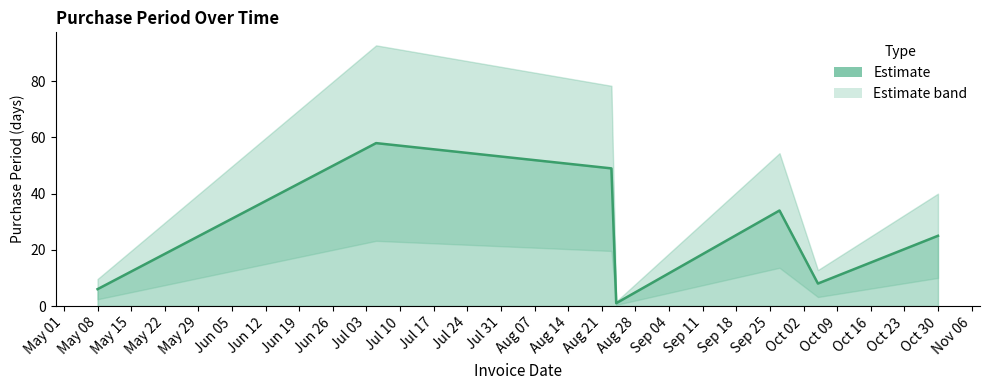

How many lines are shown in the chart?

1